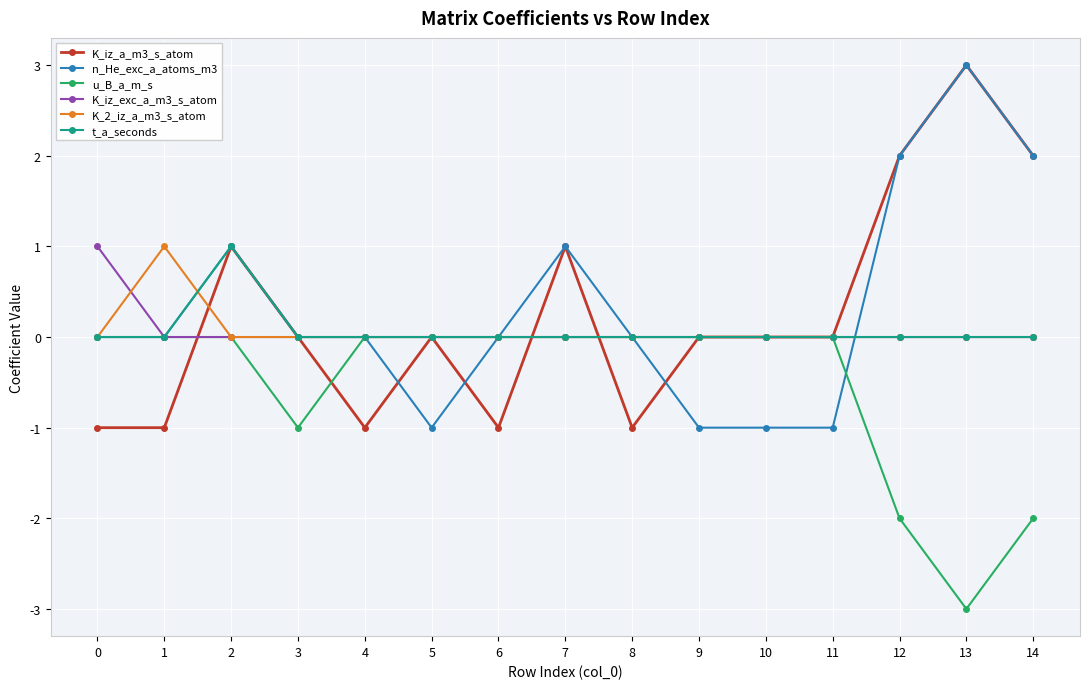

Which series has the largest total across all categories?

n_He_exc_a_atoms_m3